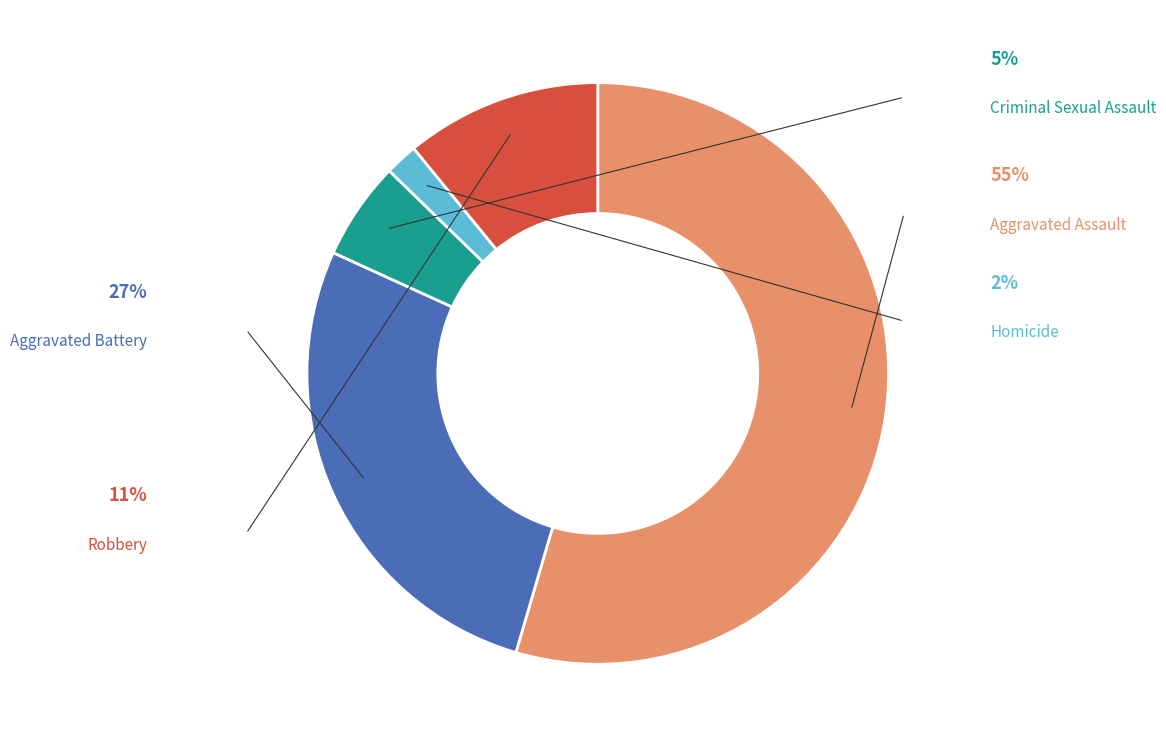

Is Aggravated Assault the majority of the pie?

Yes